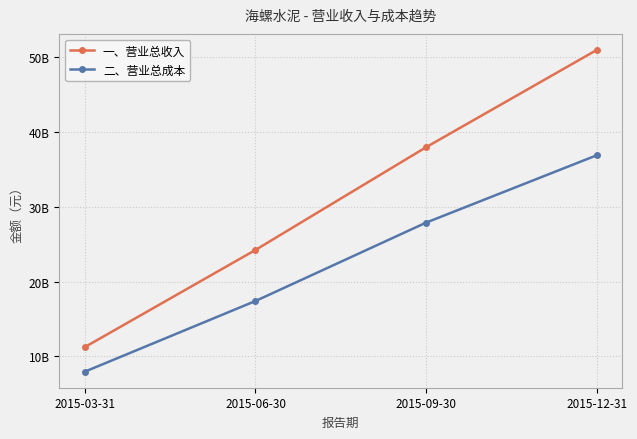

List the series in order of their overall mean, lowest first.

二、营业总成本, 一、营业总收入